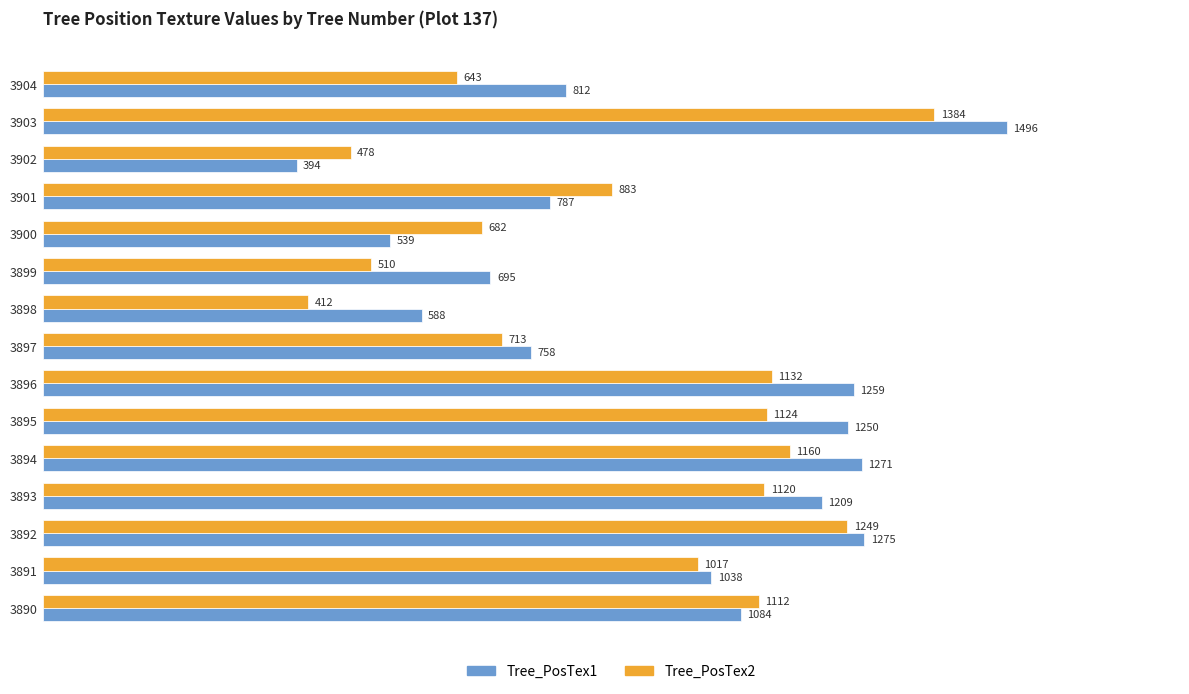

What is the difference between the highest and lowest values at 3900?

143